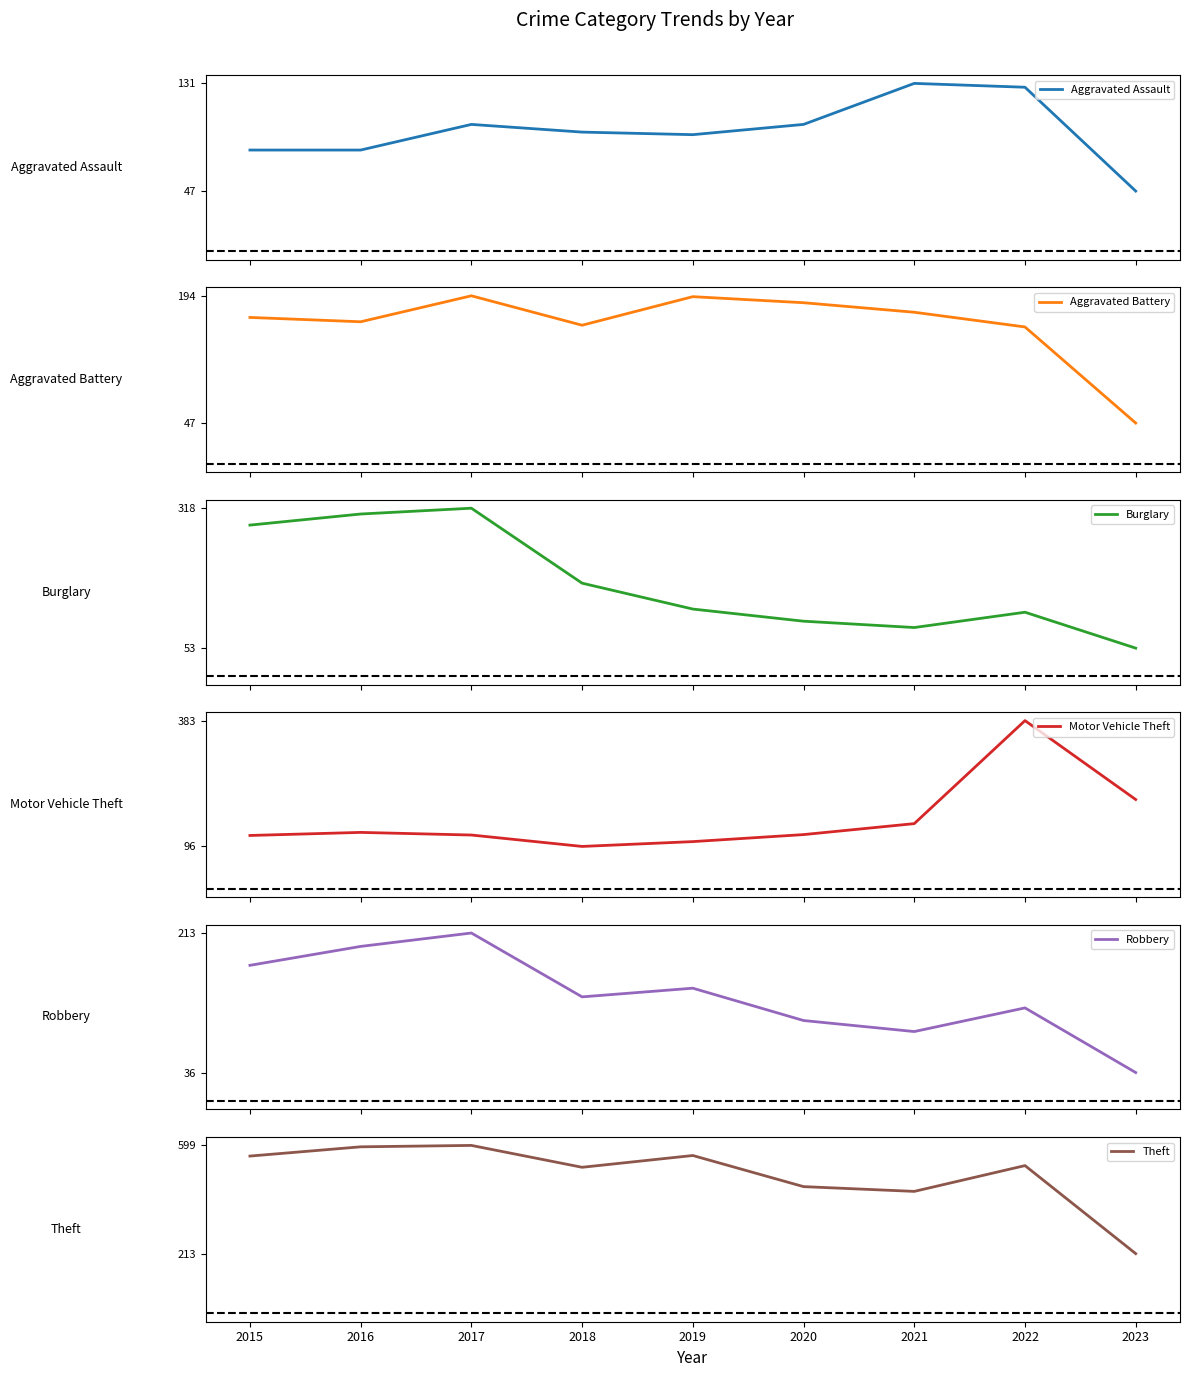

Which series has the widest spread of values?

Theft